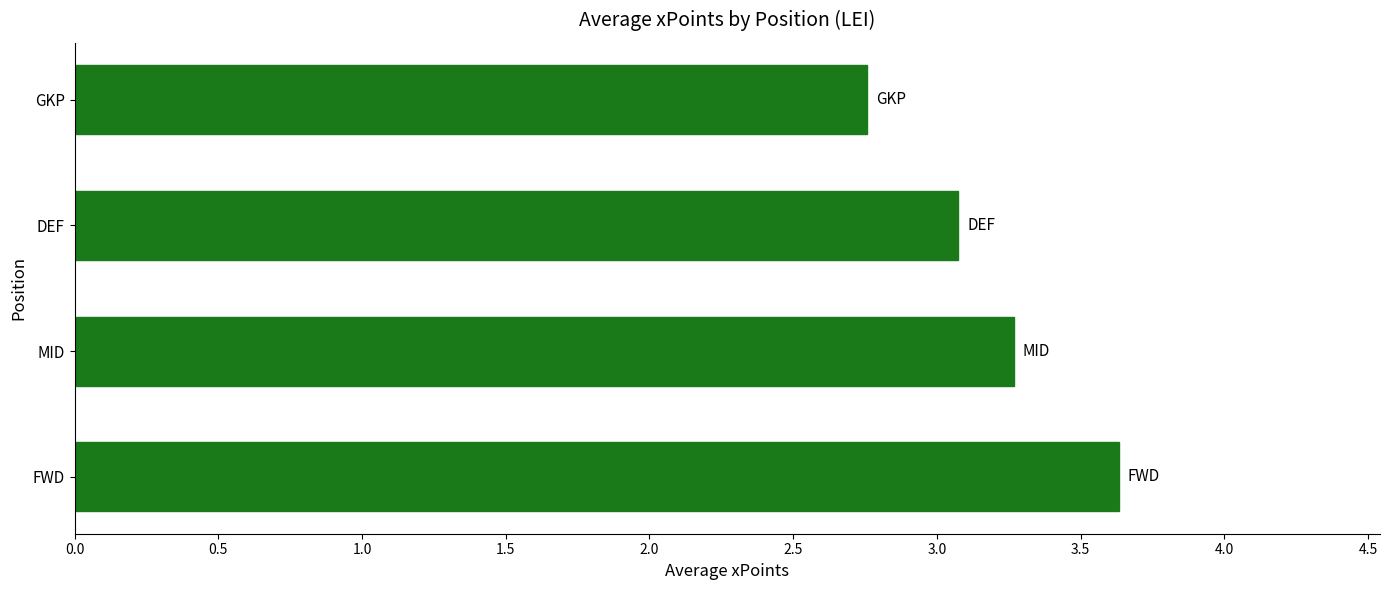

What is the minimum value shown in the chart?

2.8